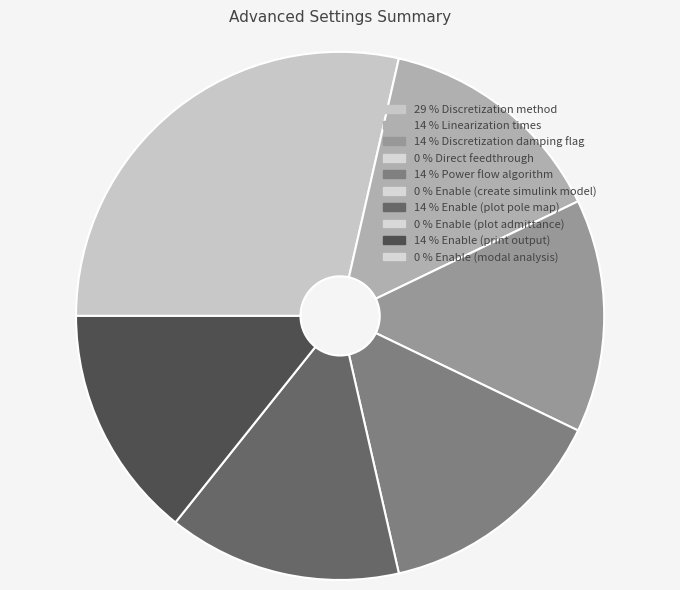

Does any single category account for the majority?

No